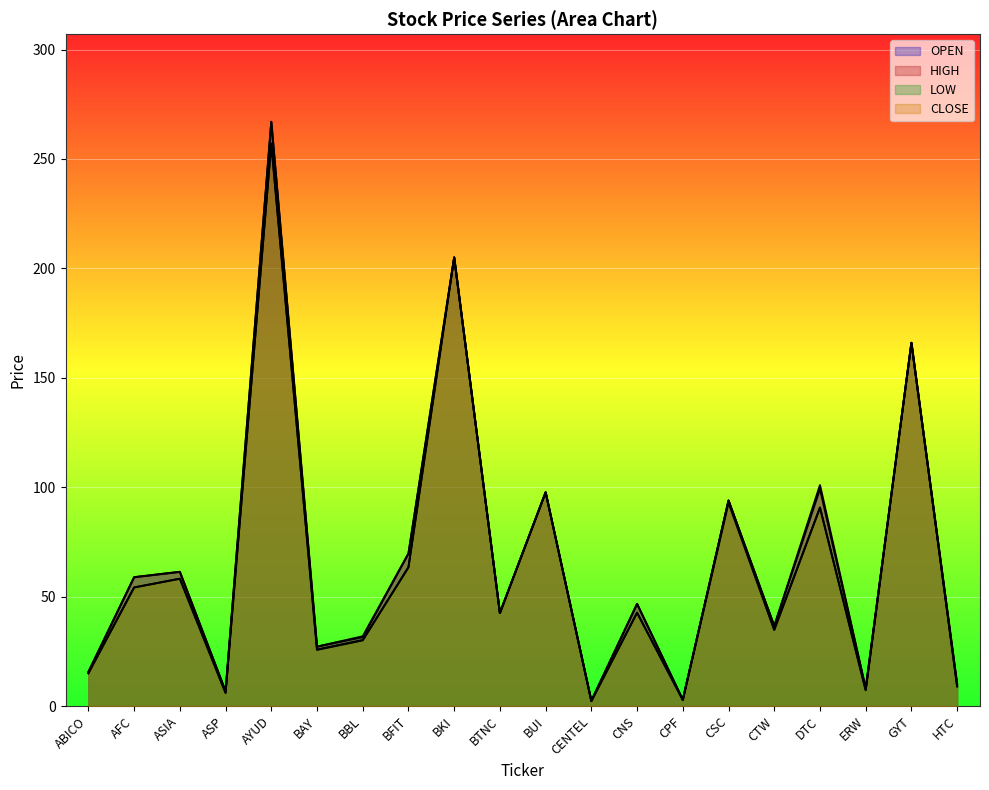

What is the difference between the maximum and minimum values in the HIGH series?

264.6